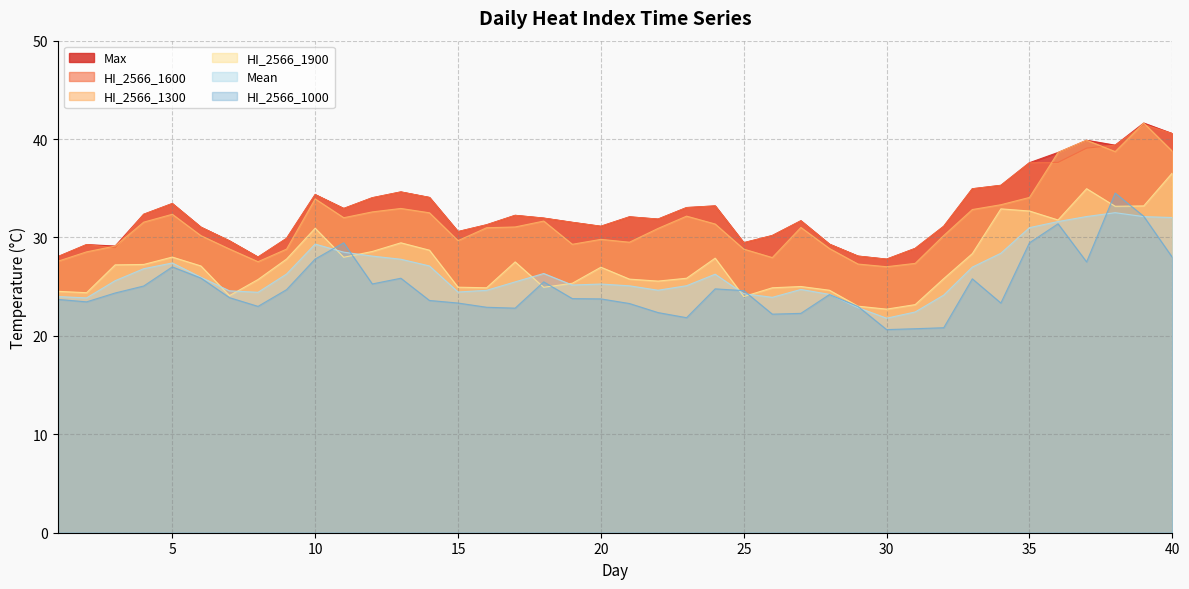

How many intersections are there between Mean and HI_2566_1000?

8